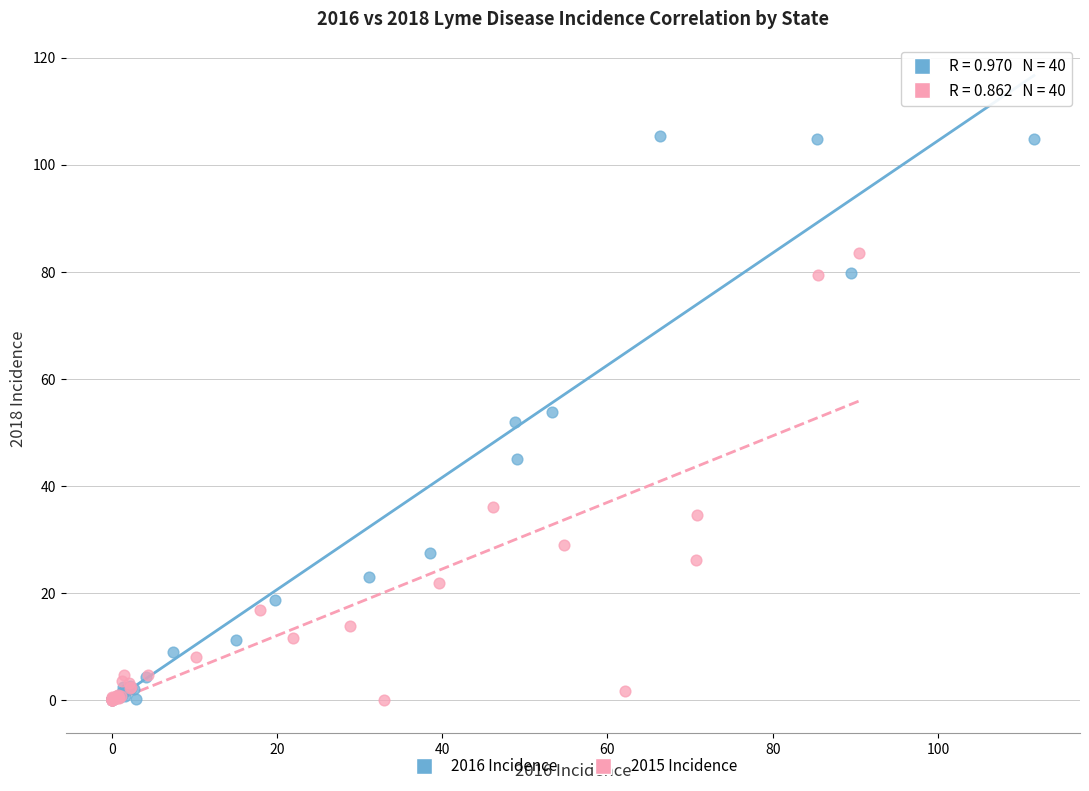

Which series has the widest spread of Y values?

2016 Incidence